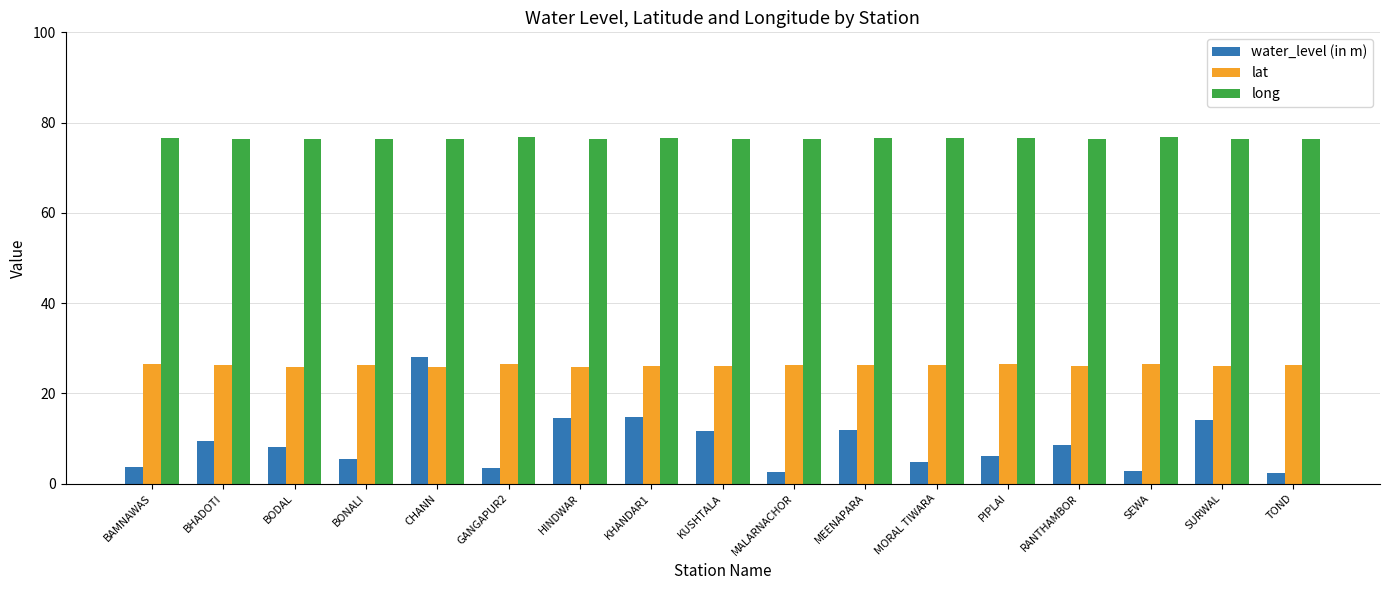

Which series has the largest total across all categories?

long